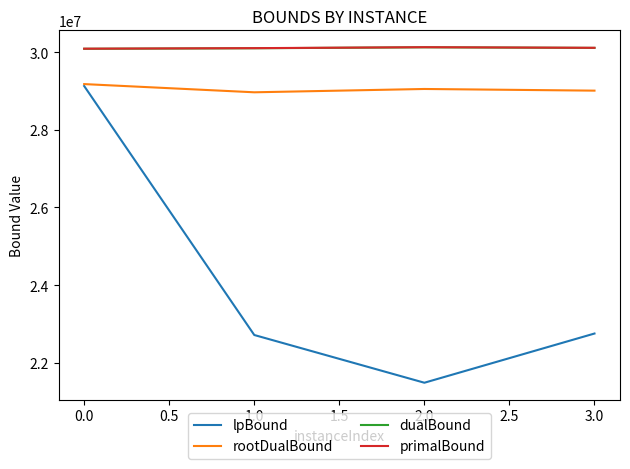

What is the sum of all dualBound values?

120430028.5